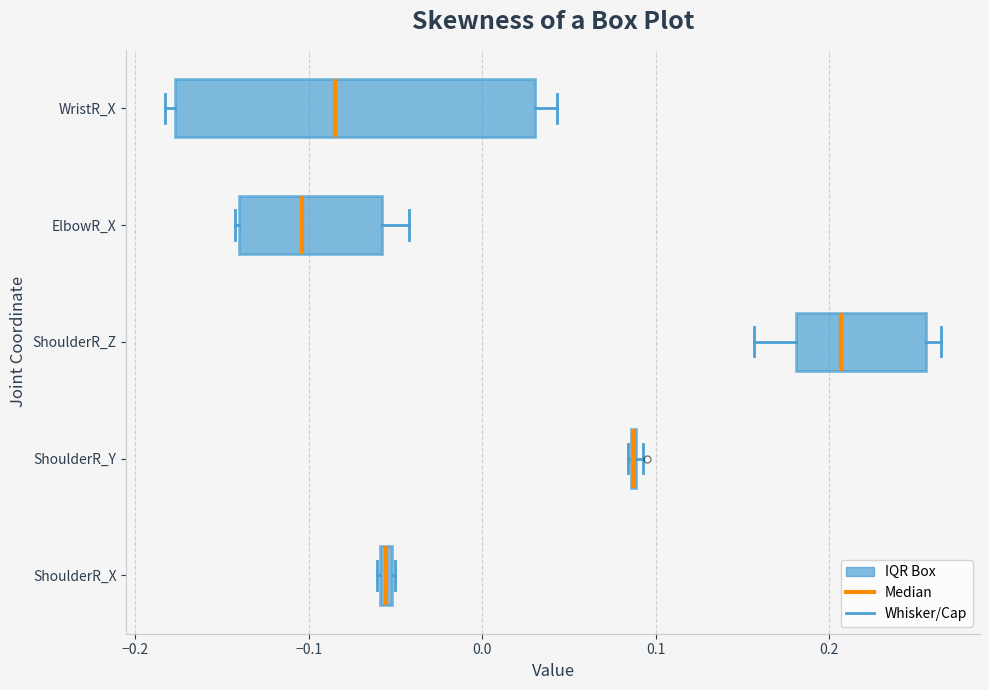

Where is the left edge of the box for ElbowR_X on the x-axis? The values are not printed on the chart, so give them approximately, as read against the axis.

-0.14